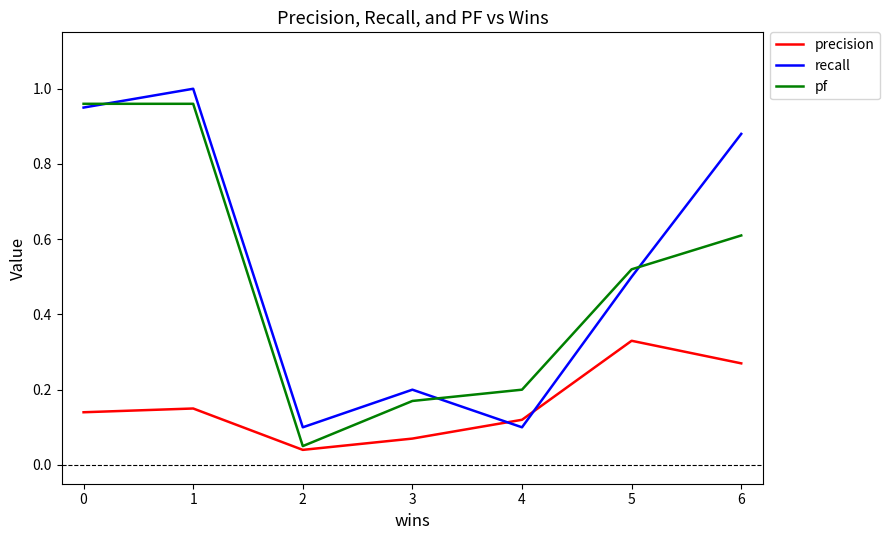

What is the total value across all series at 5?

1.4